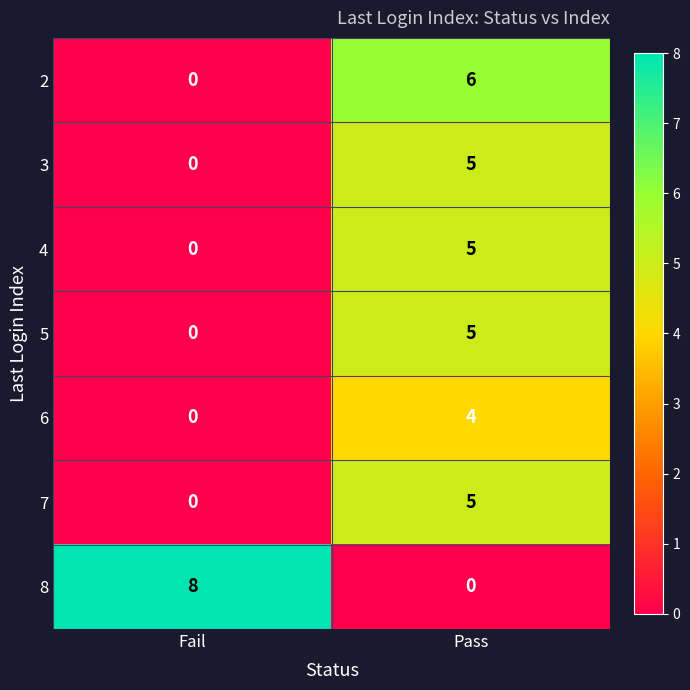

The value of 5 at Pass is 5. True or false?

True